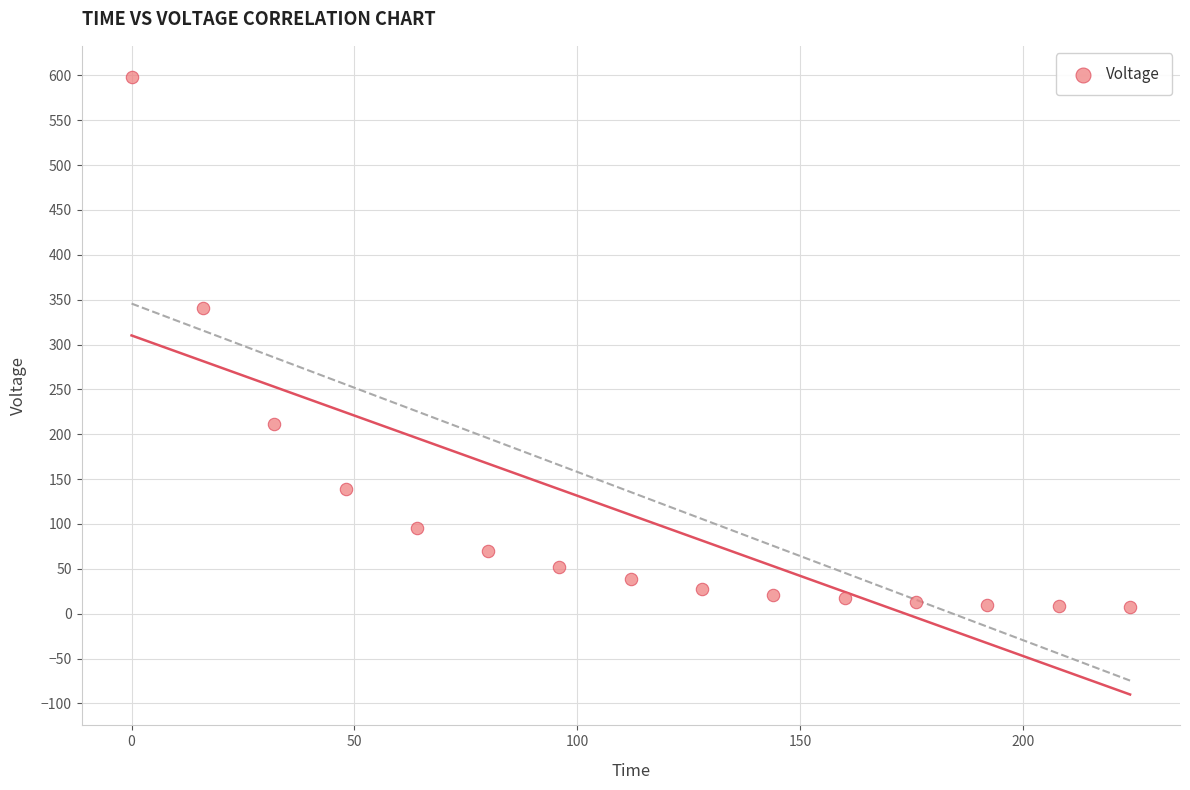

What Y value in the scatter plot is closest to 302?

340.6